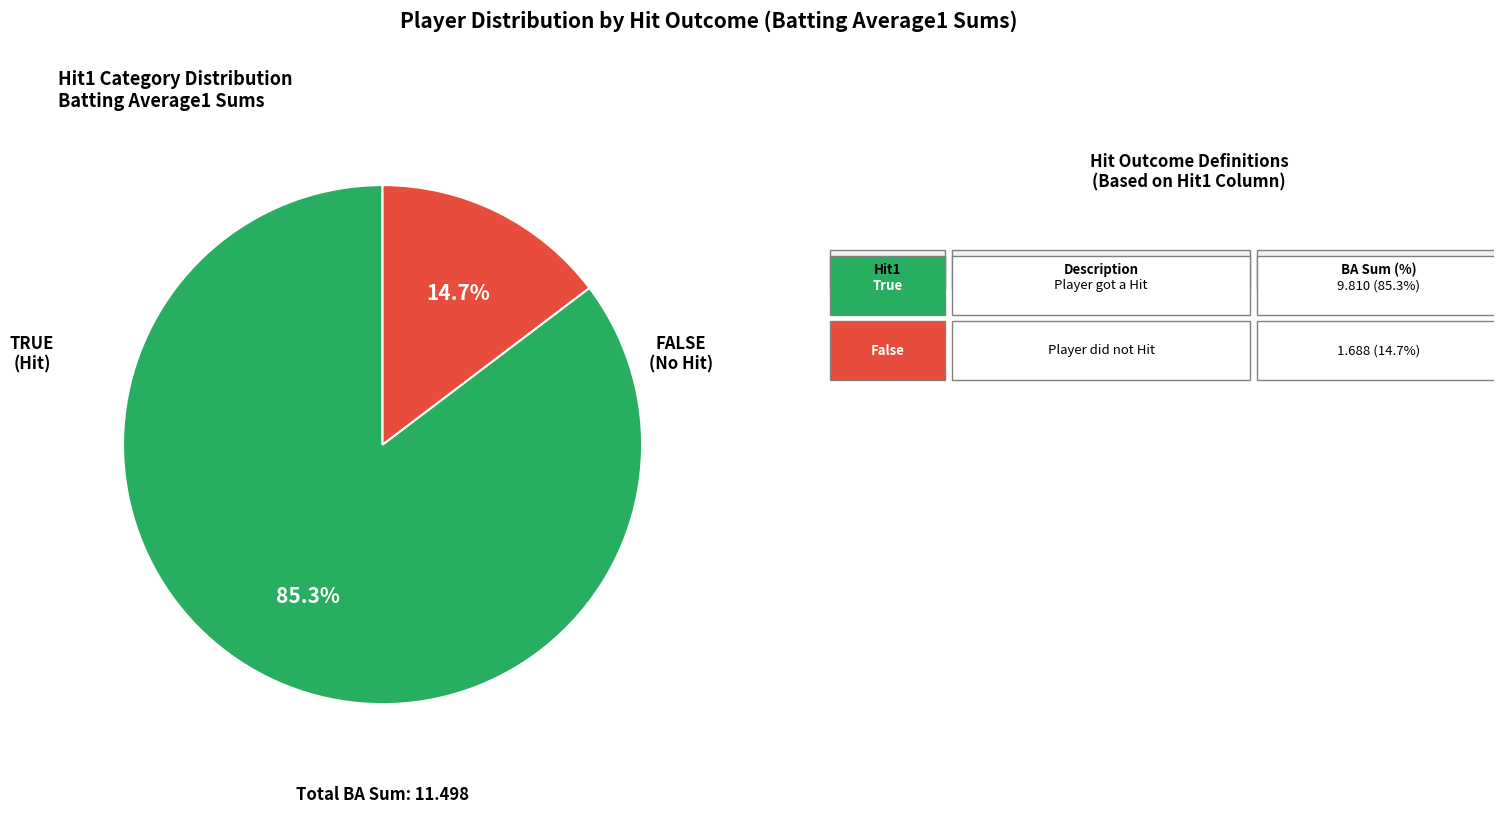

How many slices are in this pie chart?

2